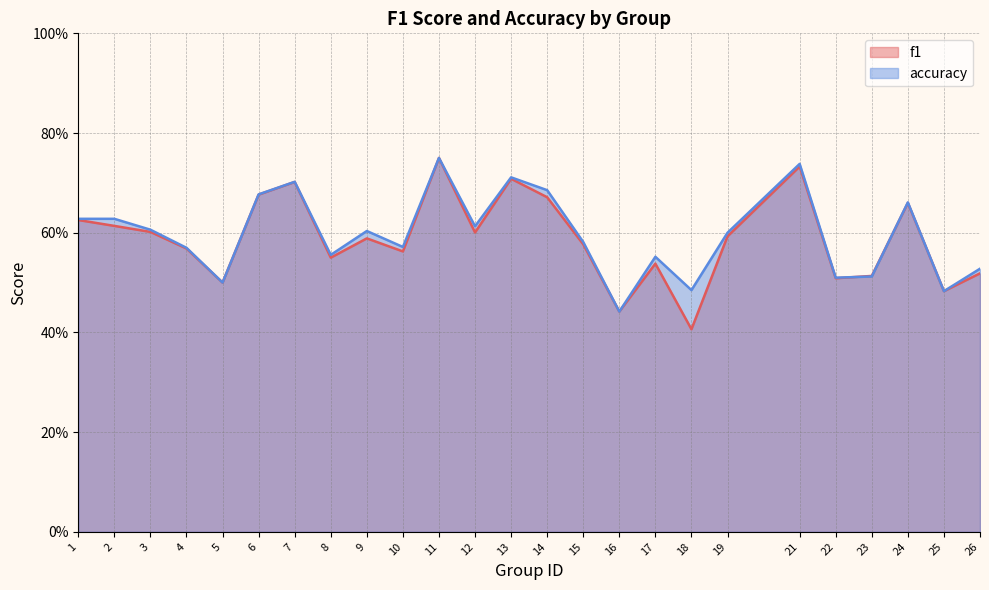

Read the accuracy value at 10.

0.6